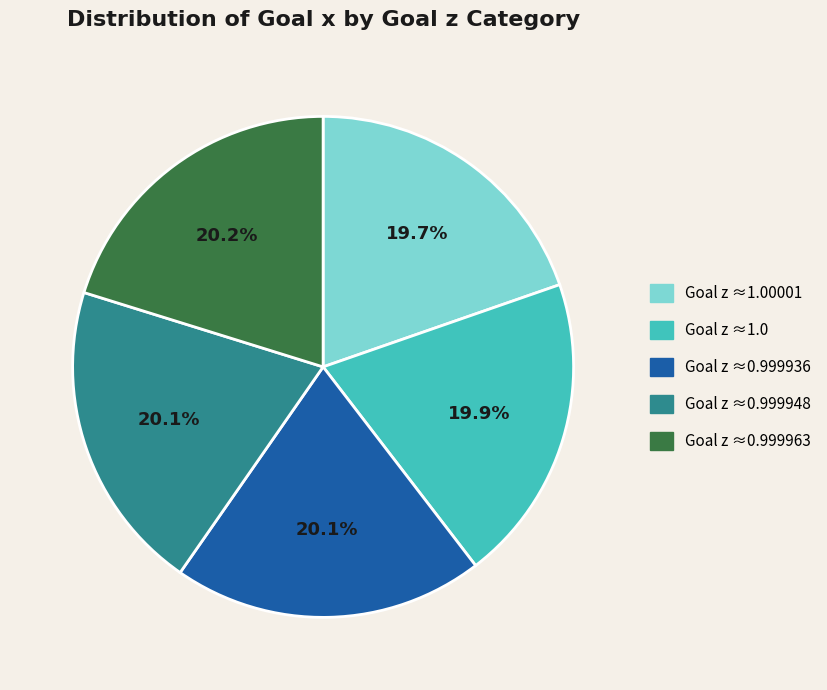

Count the number of slices in the pie.

5